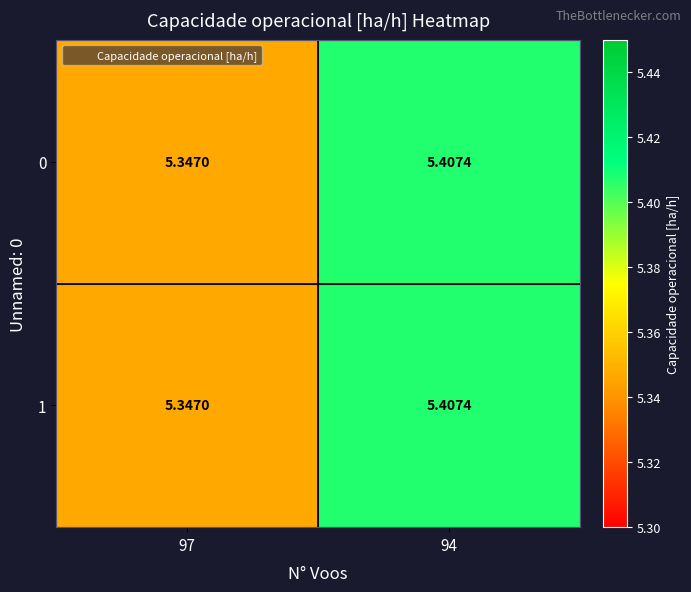

Is the value of 0 at 94 greater than the value of 1 at 97?

Yes